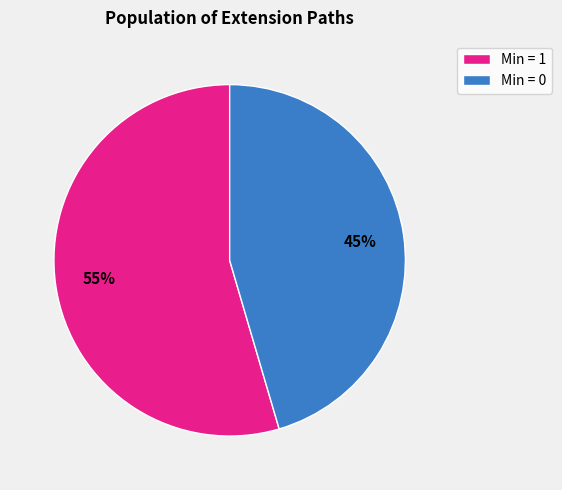

The Min = 0 slice represents 45% of the pie. True or false?

True